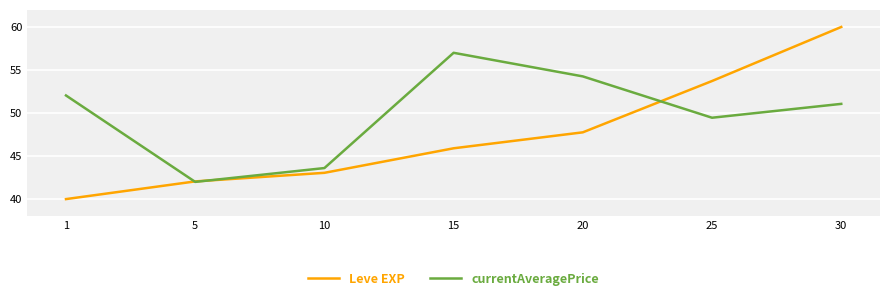

At which category is the sum across all series the highest?

30